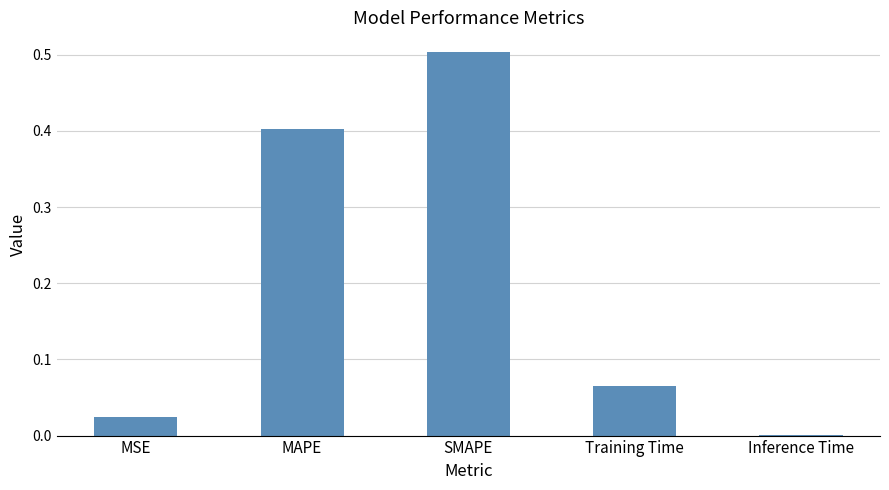

Which has a higher value, Inference Time or SMAPE?

SMAPE